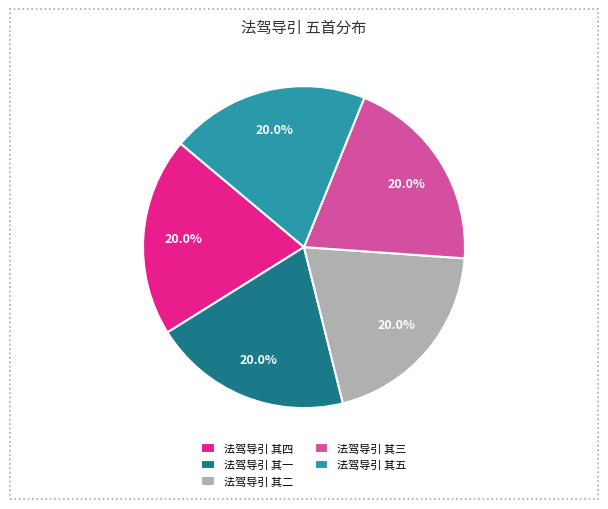

To the nearest percent, what is the combined percentage of 法驾导引 其二 and 法驾导引 其三?

40%